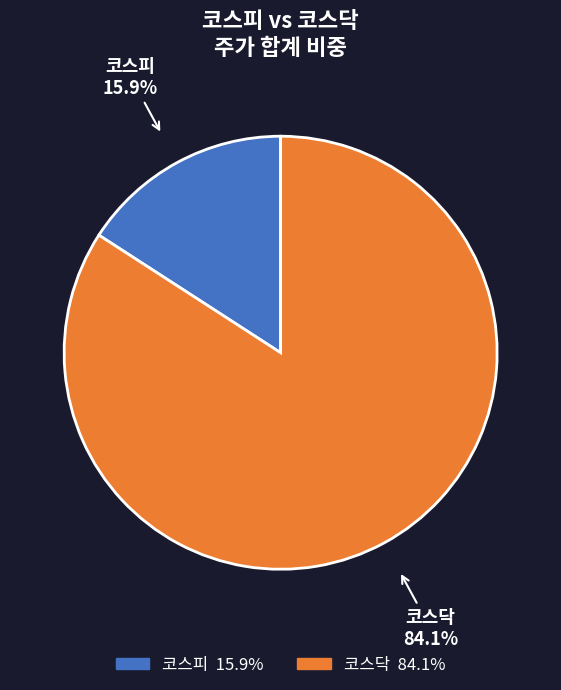

Rank the categories by value from lowest to highest.

코스피, 코스닥